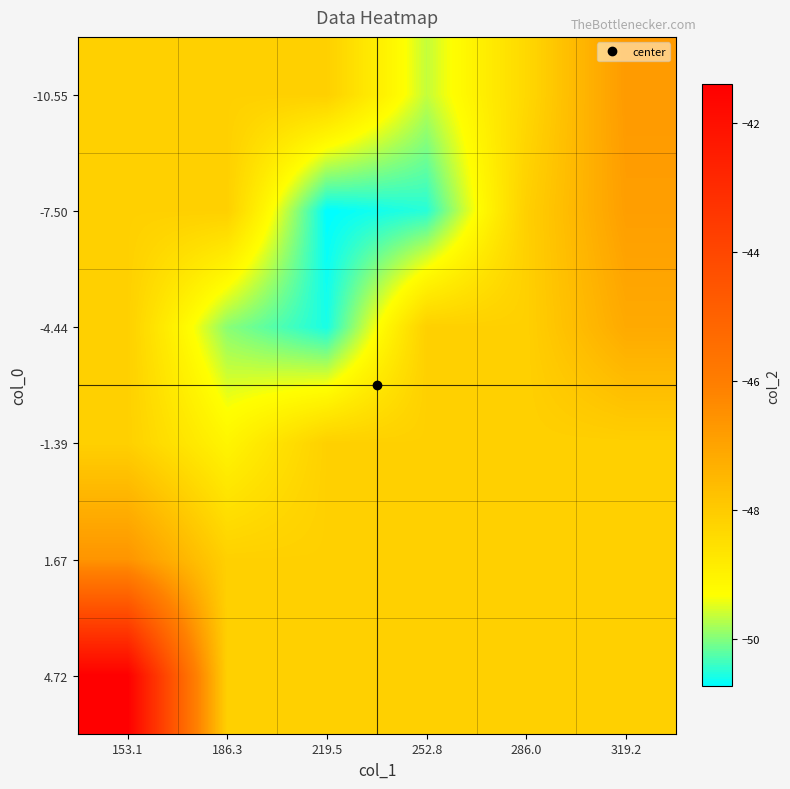

At which category does the chart reach its minimum across all series?

219.5